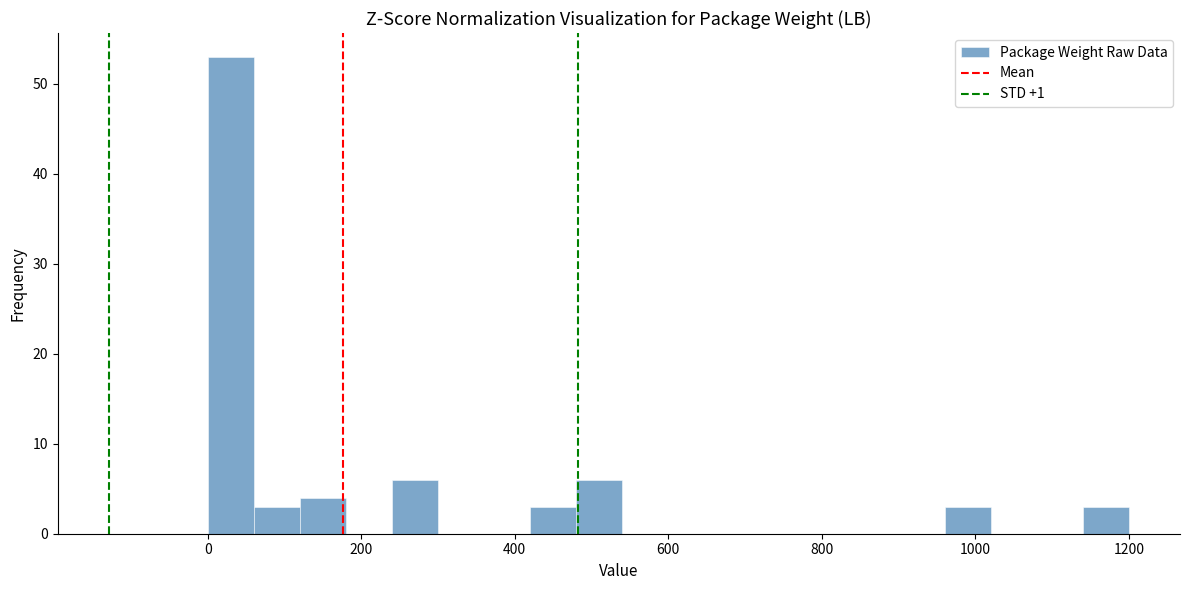

Around what value on the x-axis is the tallest bar? Give the approximate position of its centre, as read against the axis.

40